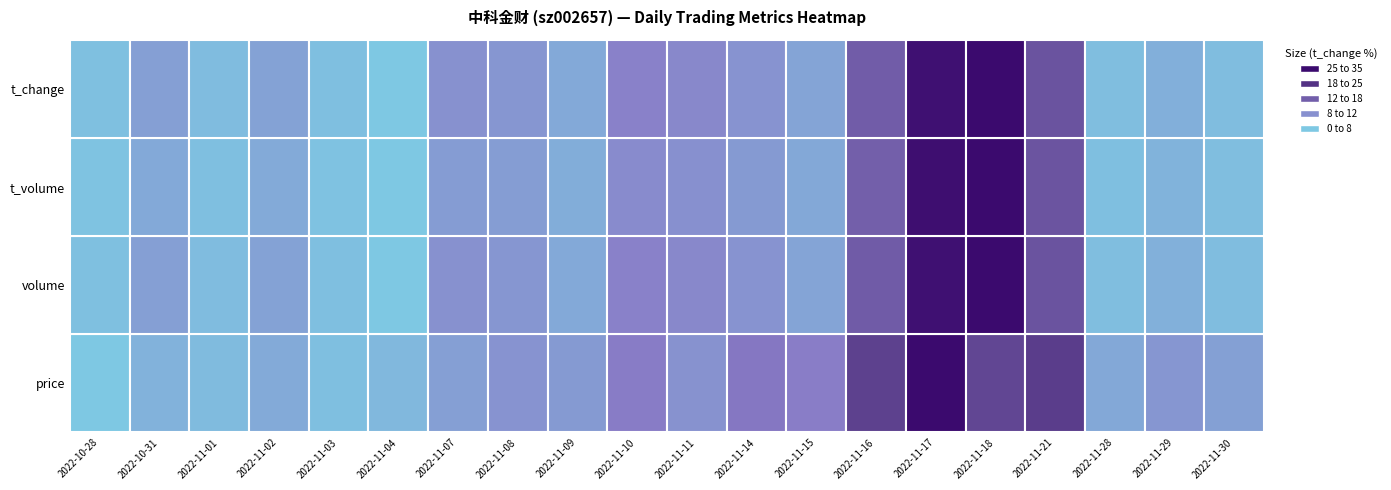

What is the average value of the volume series?

388784.6